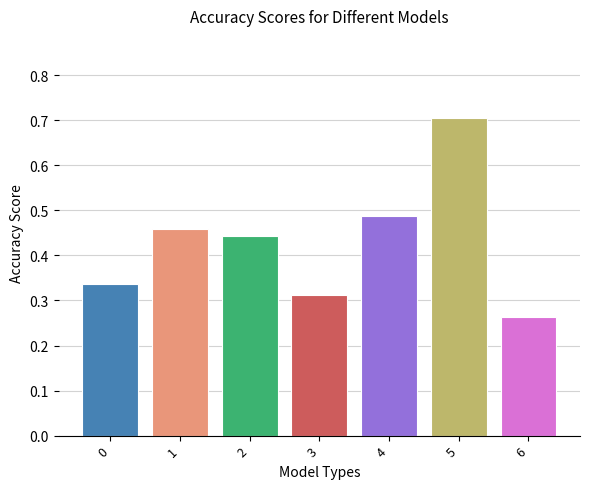

What is the change in value from 1 to 3?

-0.1